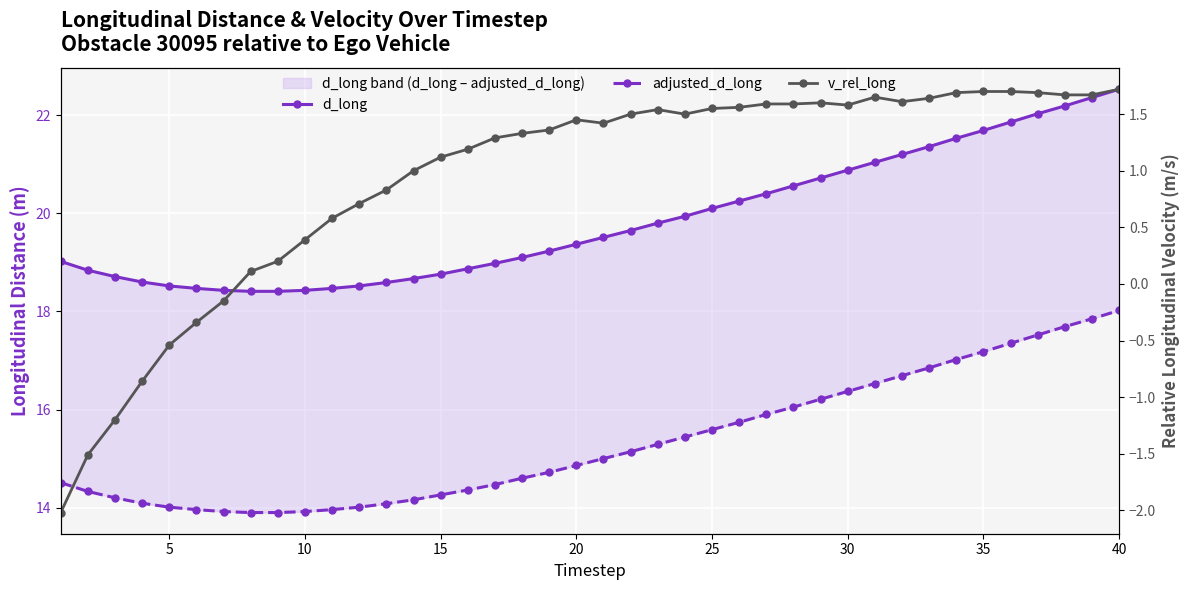

Rank the series at 40 from lowest to highest value.

v_rel_long, adjusted_d_long, d_long